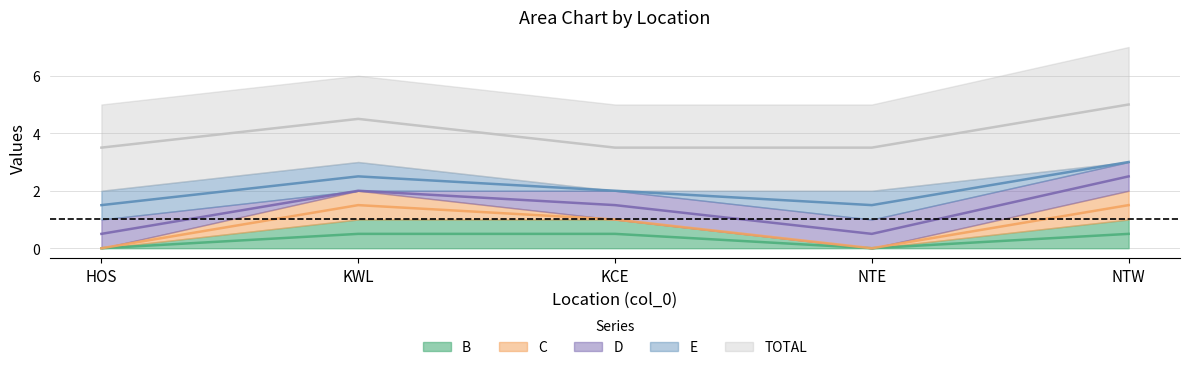

The value of B at HOS is 1. True or false?

False